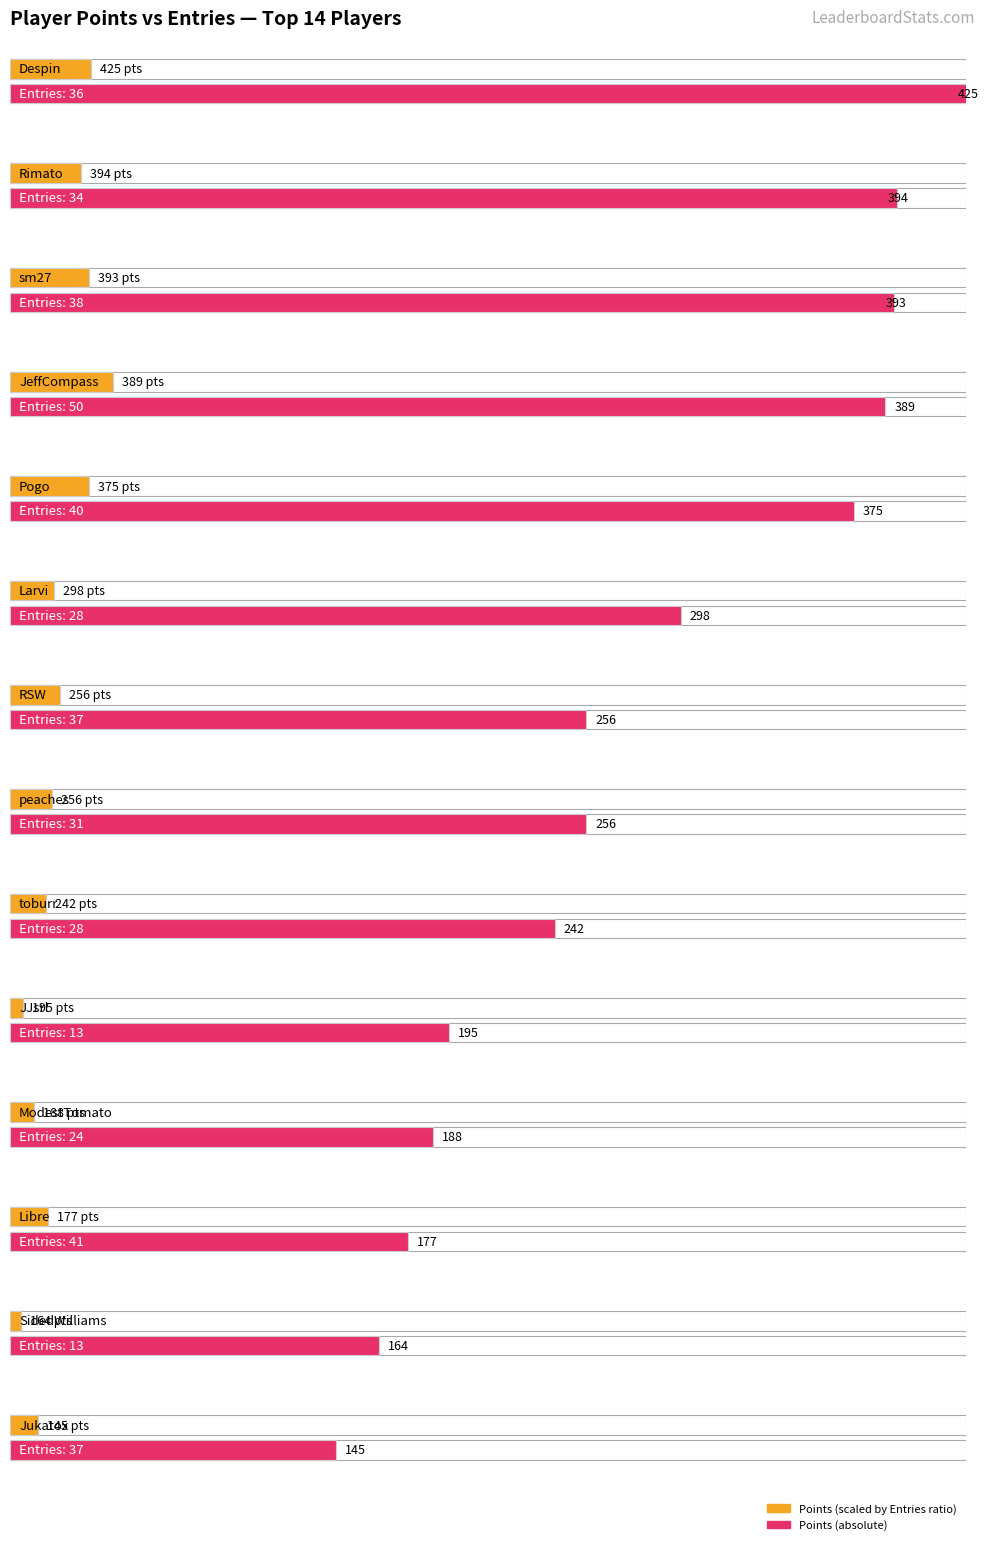

At which category is the sum across all series the highest?

Despin